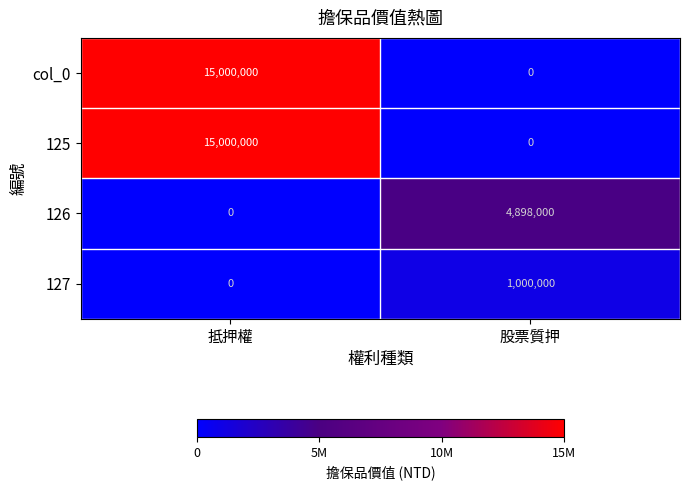

At which category is the sum across all series the highest?

抵押權